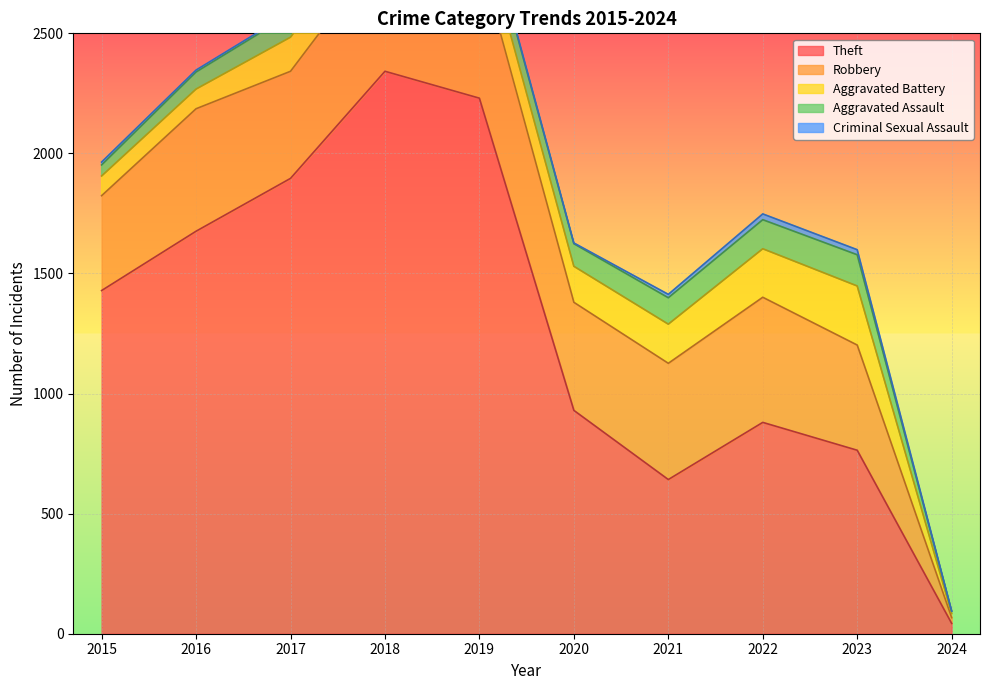

How many interior local valleys does the Aggravated Assault series have?

2